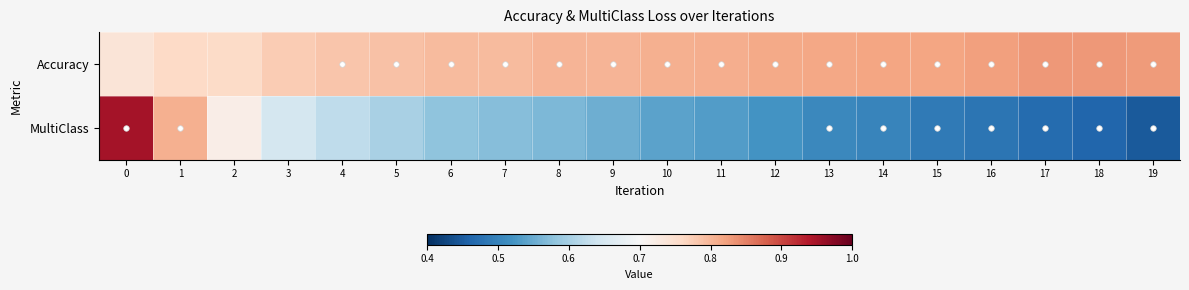

Reading left to right, list all the values displayed in this chart.

Accuracy: 0=0.7	1=0.8	2=0.8	3=0.8	4=0.8	5=0.8	6=0.8	7=0.8	8=0.8	9=0.8	10=0.8	11=0.8	12=0.8	13=0.8	14=0.8	15=0.8	16=0.8	17=0.8	18=0.8	19=0.8
MultiClass: 0=0.9	1=0.8	2=0.7	3=0.6	4=0.6	5=0.6	6=0.6	7=0.6	8=0.6	9=0.6	10=0.5	11=0.5	12=0.5	13=0.5	14=0.5	15=0.5	16=0.5	17=0.5	18=0.5	19=0.4